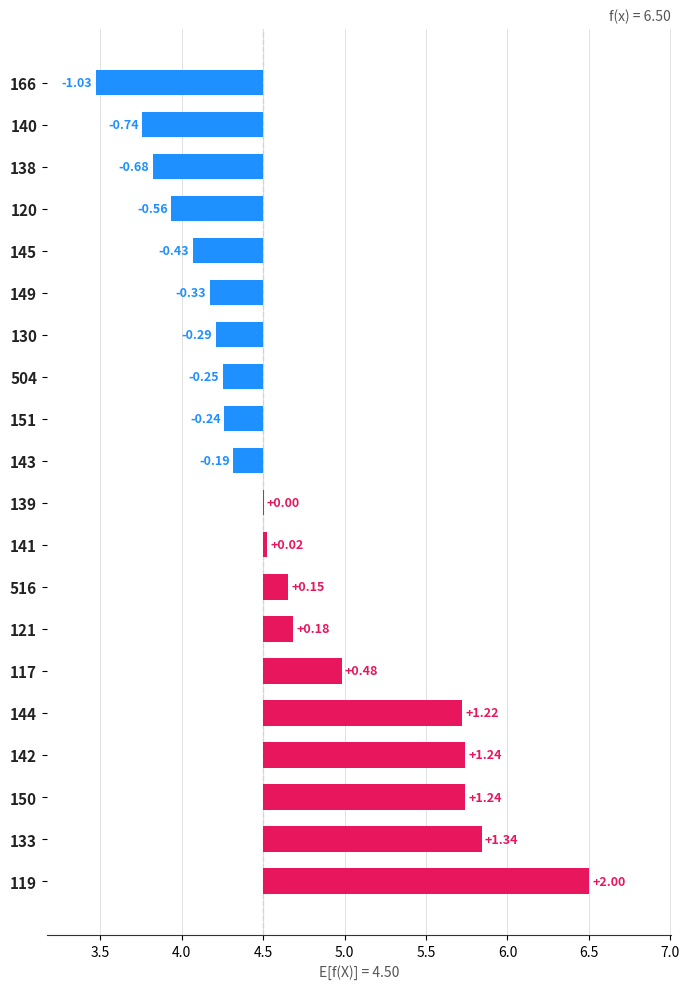

What is the difference between the maximum and minimum values?

3.0